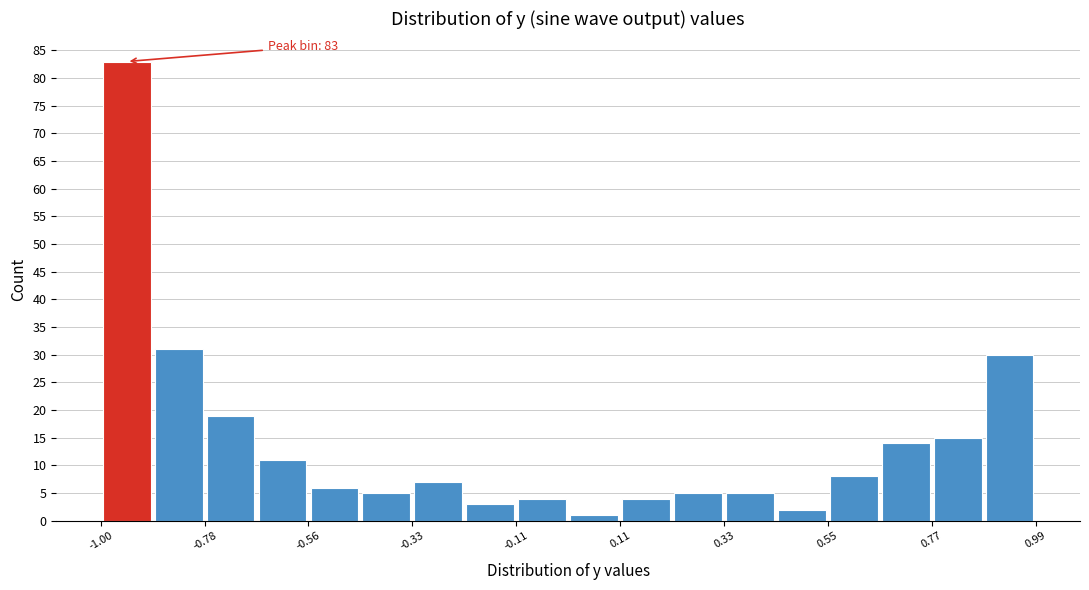

Read against the x-axis, roughly where is the centre of the tallest bar?

-0.95